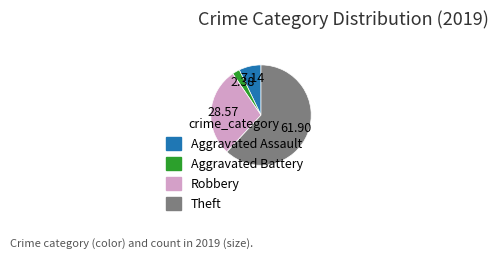

Is the sum of Aggravated Battery and Theft greater than half?

Yes